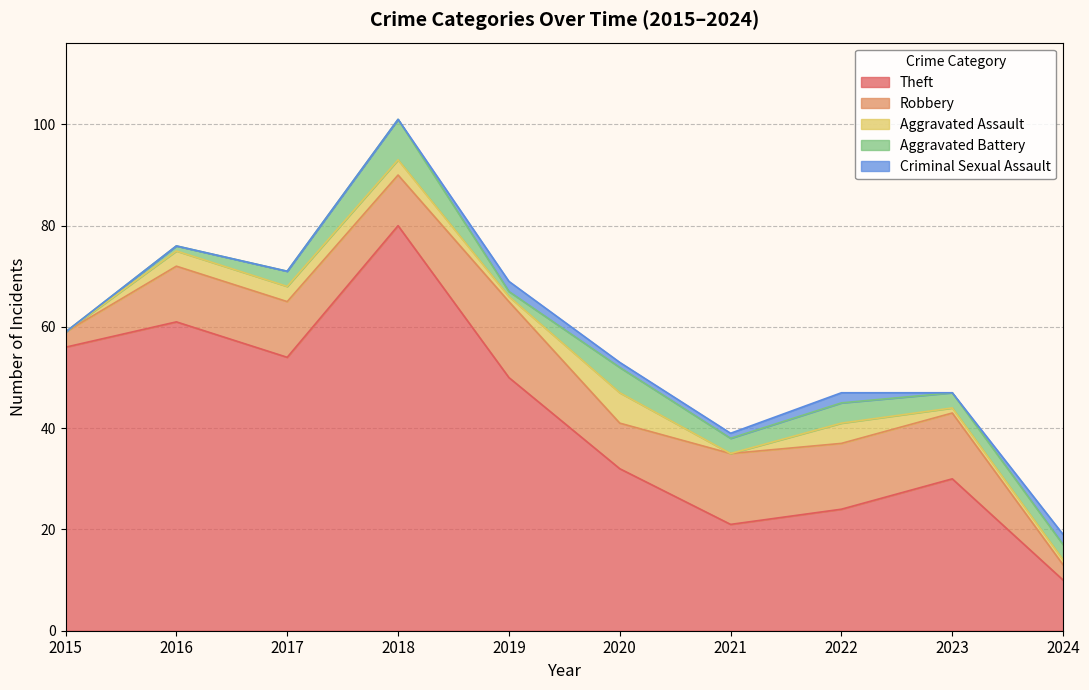

How many data points does each series have?

10